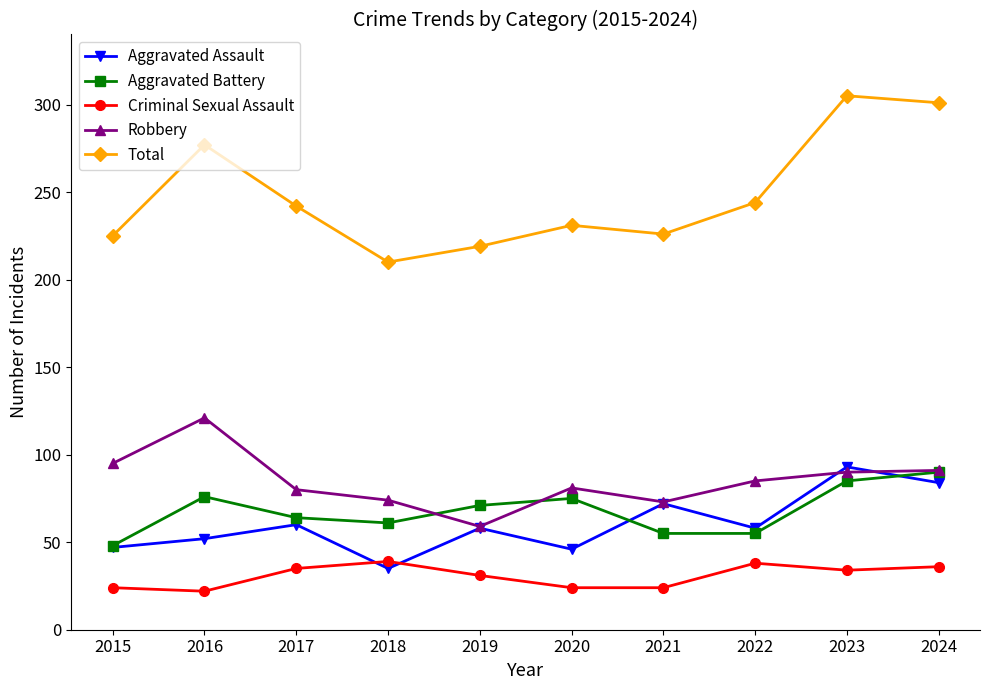

What is the spread (max minus min) of values at 2020?

207